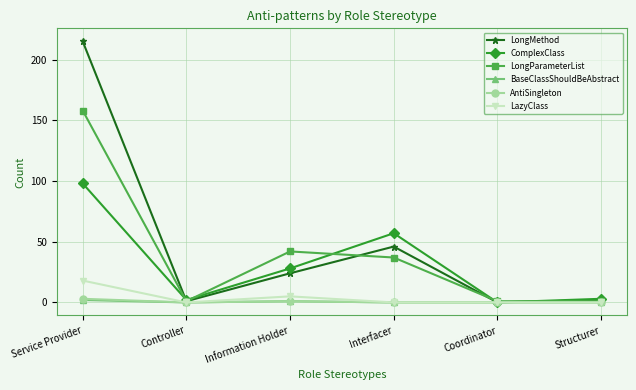

Which series has the largest range (max minus min)?

LongMethod